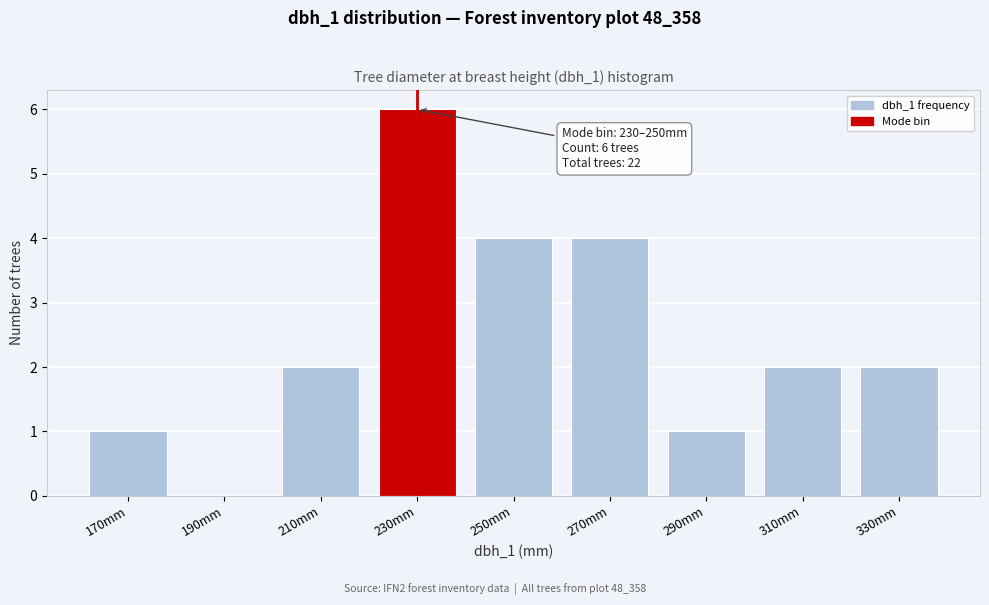

Reading left to right, what are all the values shown in this chart?

170mm=1	190mm=0	210mm=2	230mm=6	250mm=4	270mm=4	290mm=1	310mm=2	330mm=2